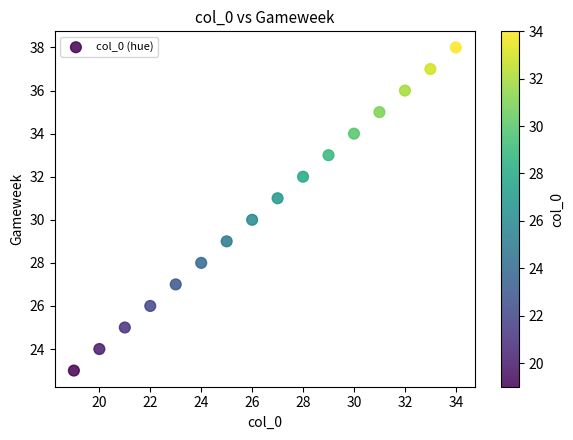

What is the range of X values (max minus min)?

15